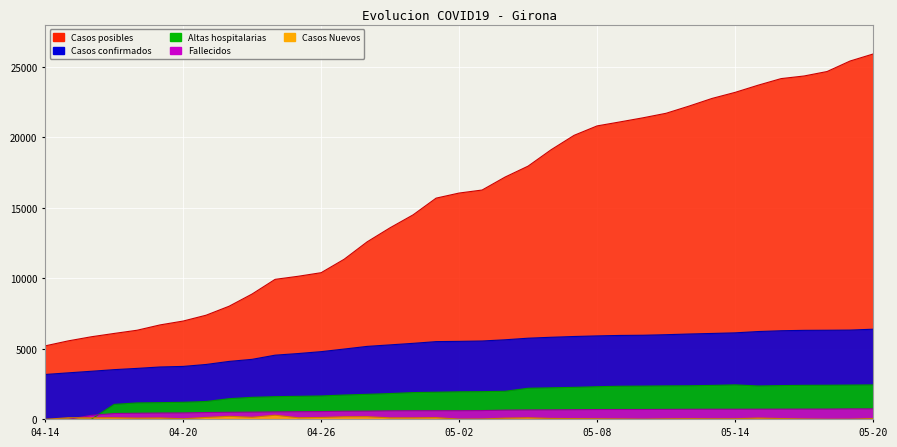

Is the value of Altas hospitalarias at 05-05 greater than the value of Casos confirmados at 04-20?

No